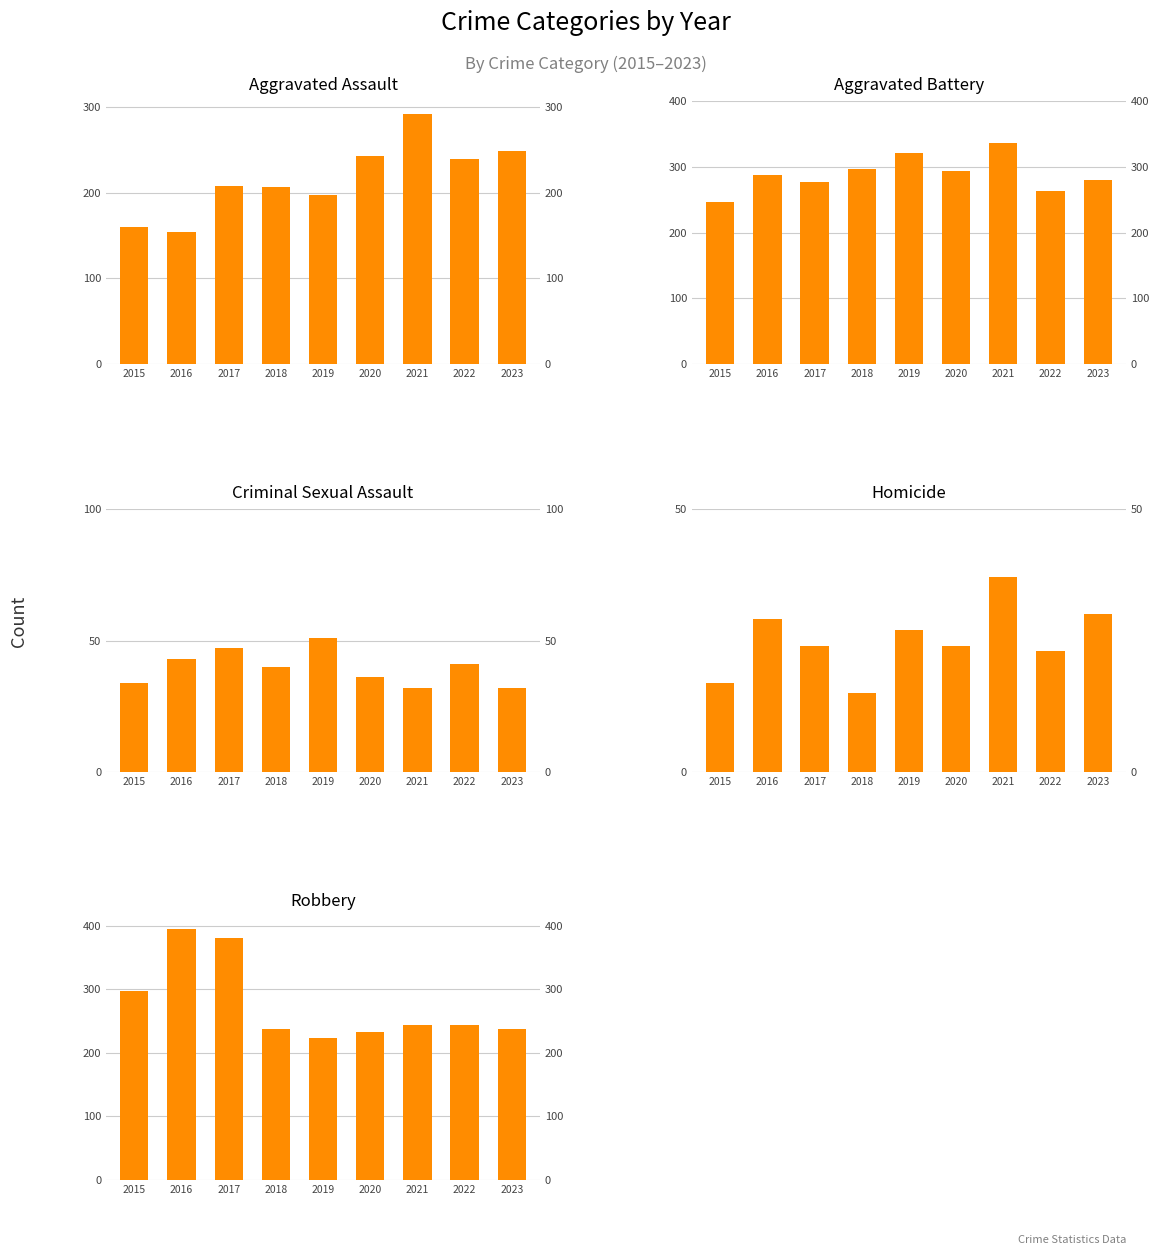

At how many categories does at least one series exceed 25?

9